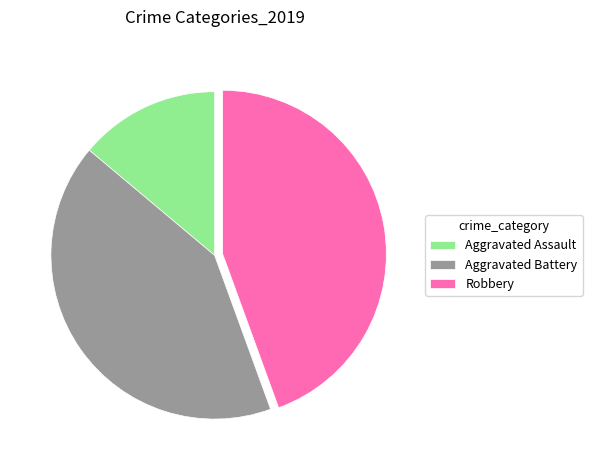

What is the ratio of the value at Robbery to the value at Aggravated Assault?

3.2